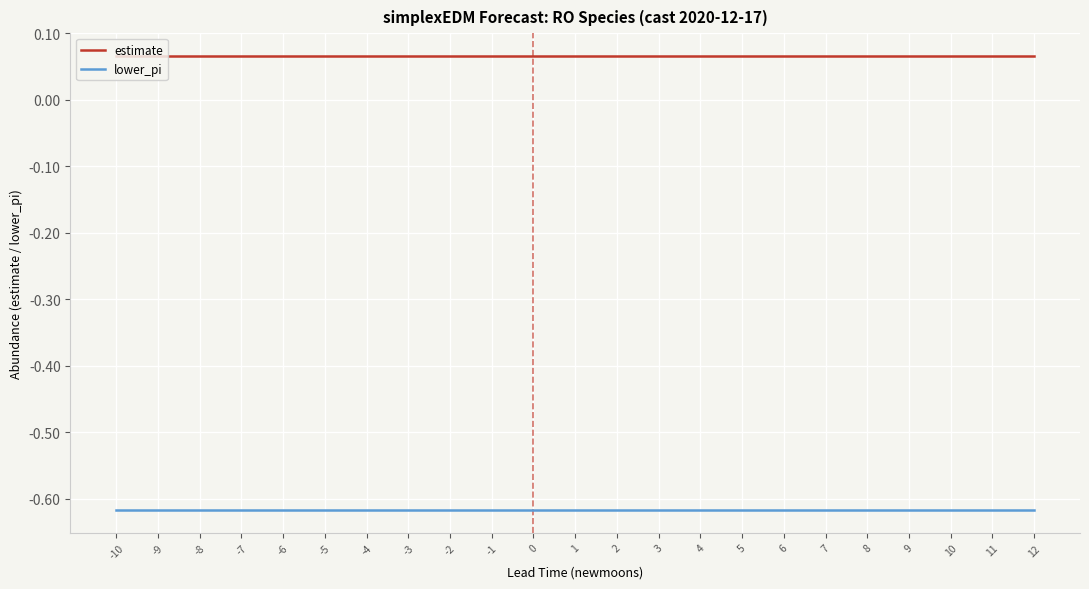

What is the spread (max minus min) of values at 7?

0.7